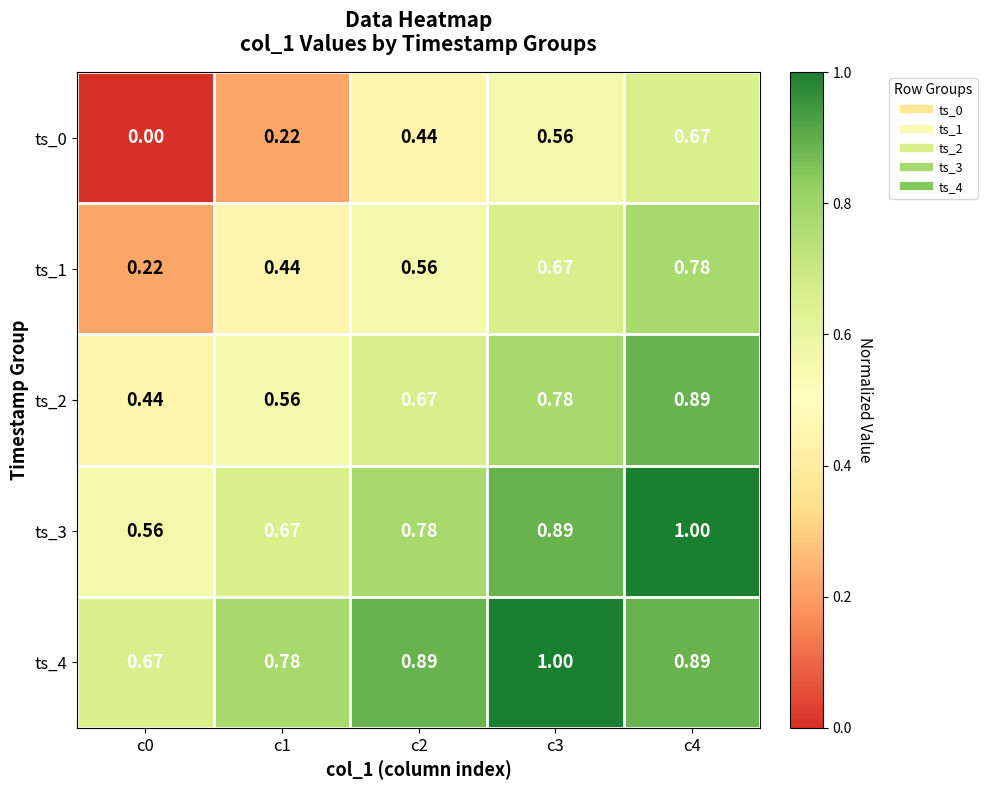

Reading right to left, what are all the values shown in this chart?

ts_0: c4=0.7	c3=0.6	c2=0.4	c1=0.2	c0=0.0
ts_1: c4=0.8	c3=0.7	c2=0.6	c1=0.4	c0=0.2
ts_2: c4=0.9	c3=0.8	c2=0.7	c1=0.6	c0=0.4
ts_3: c4=1.0	c3=0.9	c2=0.8	c1=0.7	c0=0.6
ts_4: c4=0.9	c3=1.0	c2=0.9	c1=0.8	c0=0.7